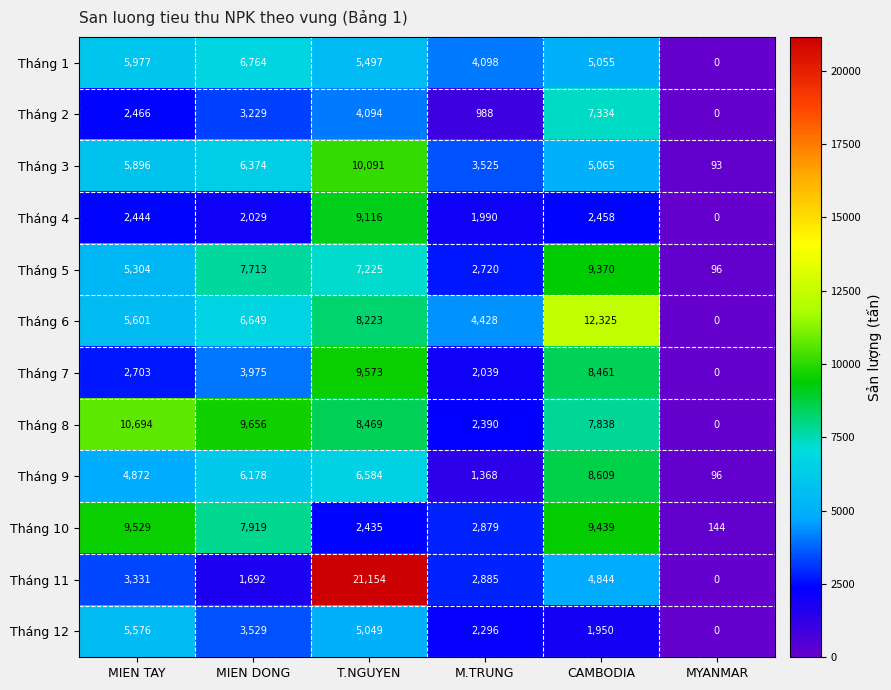

Which label corresponds to the smallest value in the chart?

MYANMAR